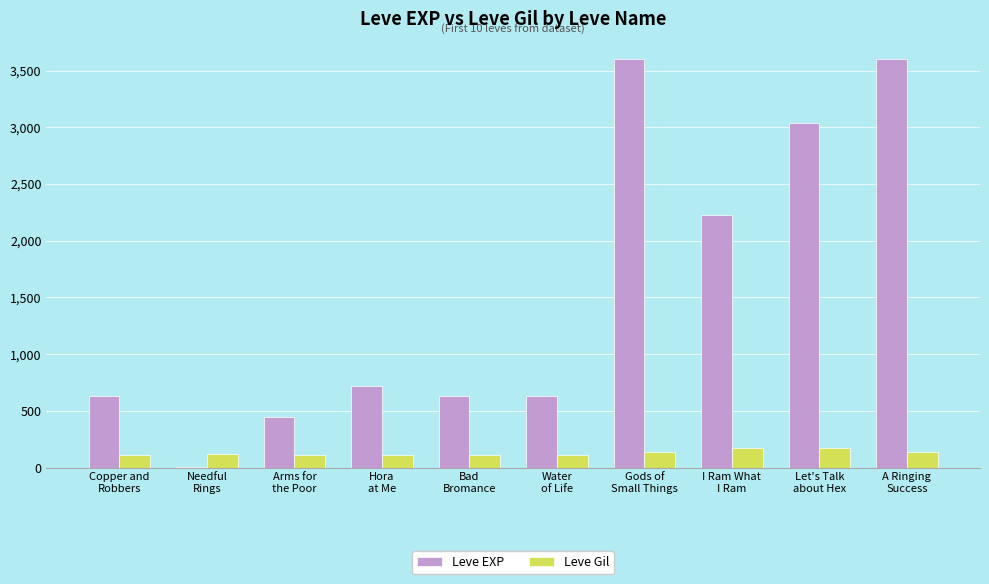

Count the number of data series in this chart.

2